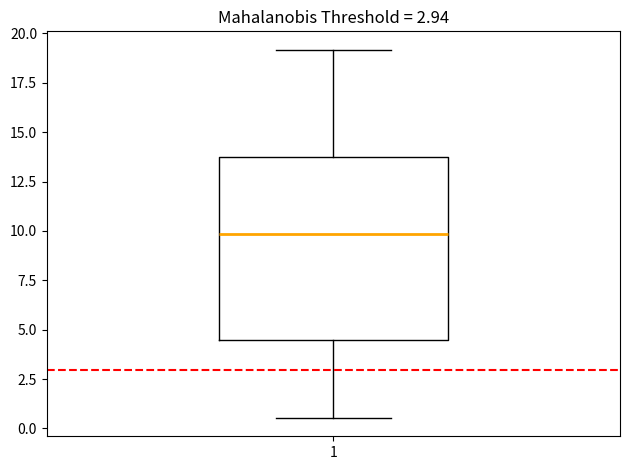

Transcribe this box plot: give where the median line is, the range the box spans, and where the two whiskers end, as read against the y-axis. The values are not printed on the chart, so give them approximately, as read against the axis.

median 10.0, box 4.5 to 13.5, whiskers 0.5 to 19.0